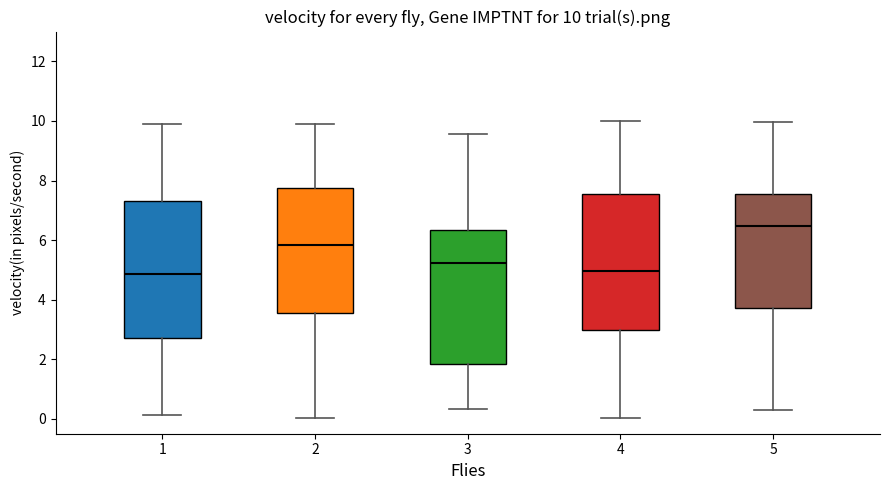

Which box has the highest median line?

5